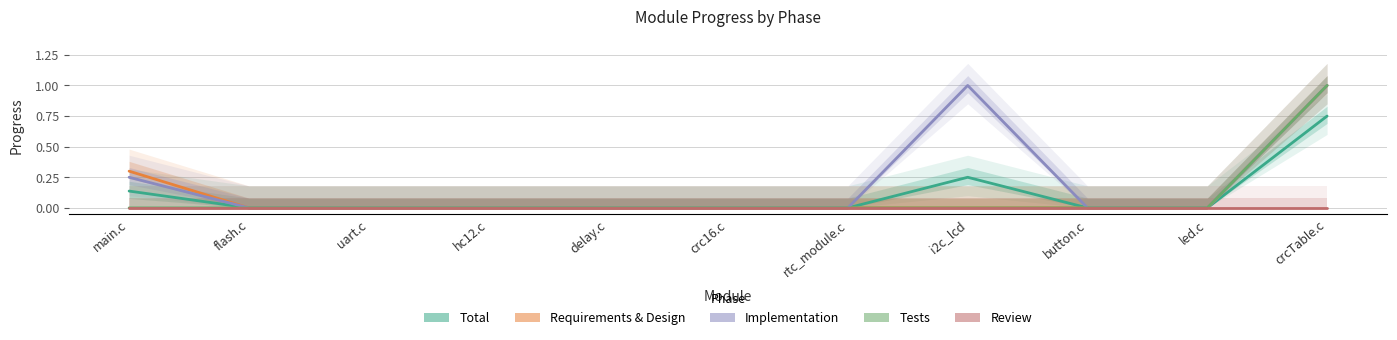

Is the value of Total at led.c greater than the value of Implementation at delay.c?

No